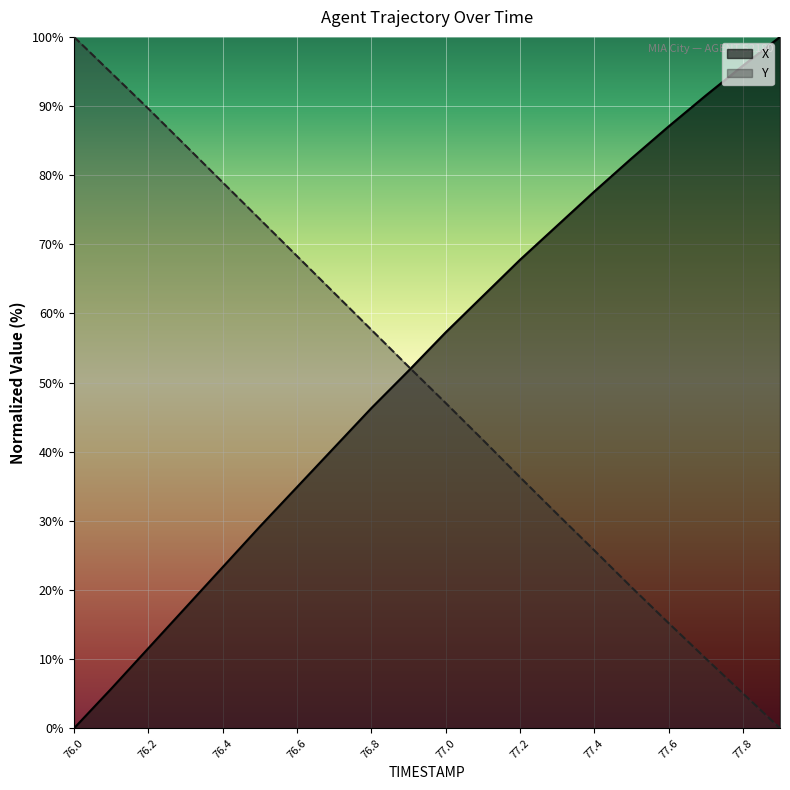

True or false: Y has a value of 63.8 at 77.0.

False